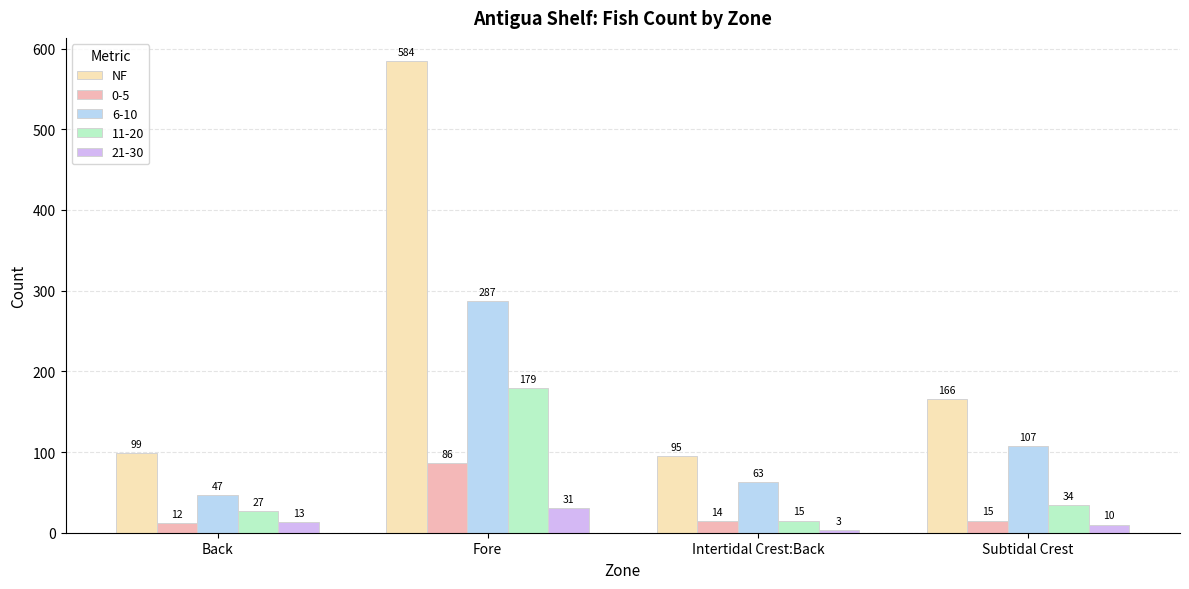

Where does the NF series first go above 166?

Fore